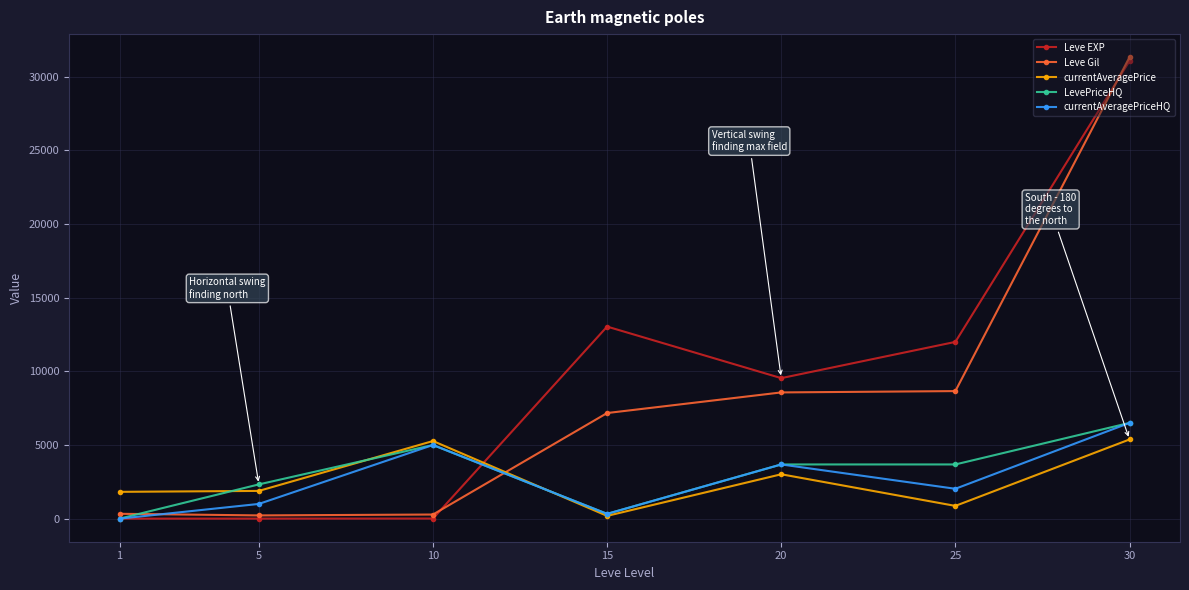

After their last crossing, which series has the higher values: currentAveragePrice or Leve Gil?

Leve Gil